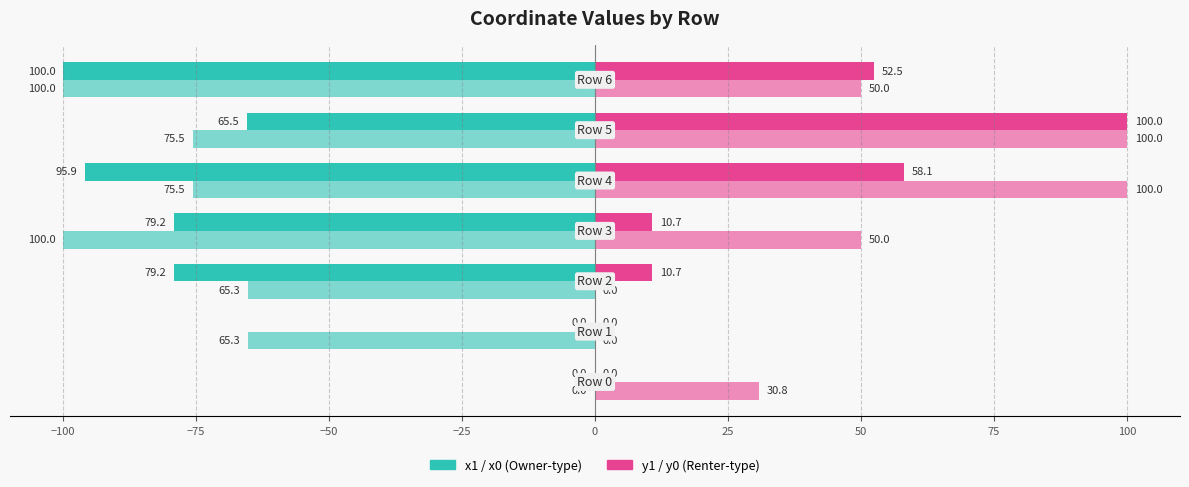

True or false: x0 has a value of -13.3 at −75.

False